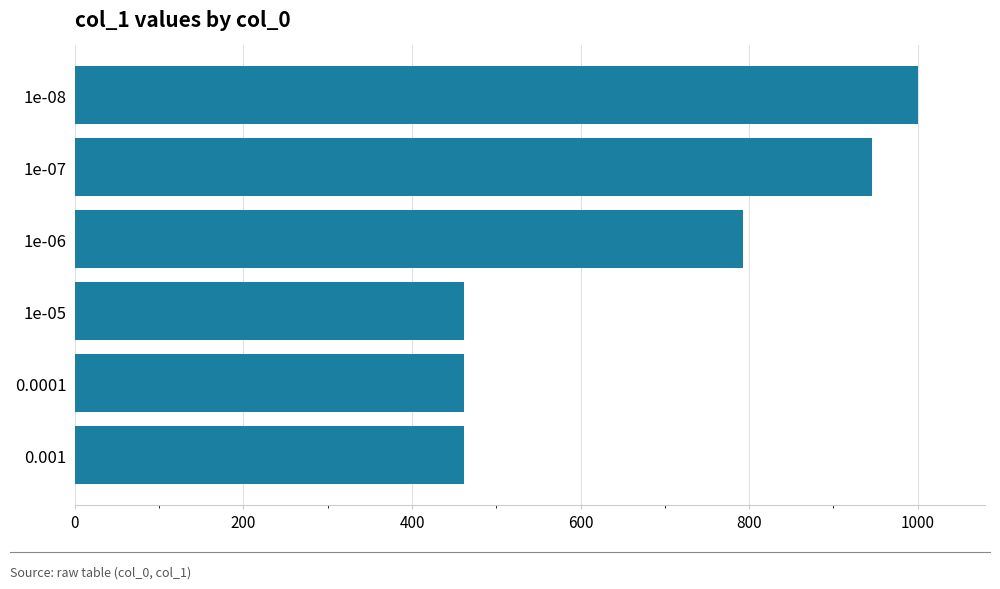

What is the ratio of the value at 1e-07 to the value at 1e-06?

1.2